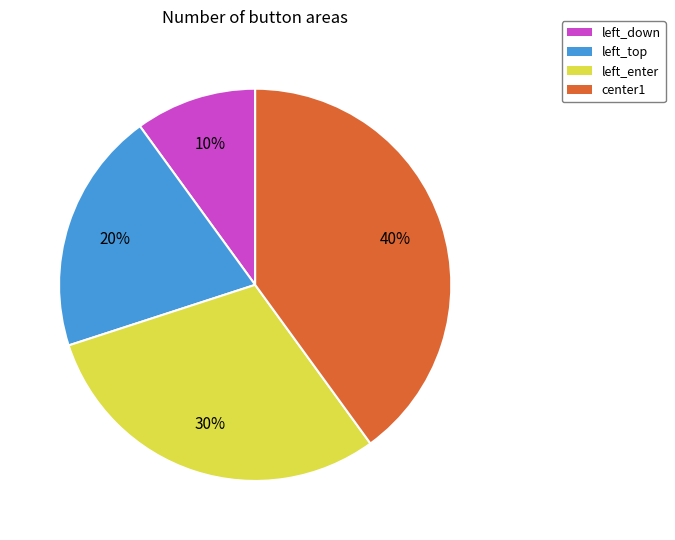

To the nearest percent, what is the difference between the largest and smallest slice percentages?

30%